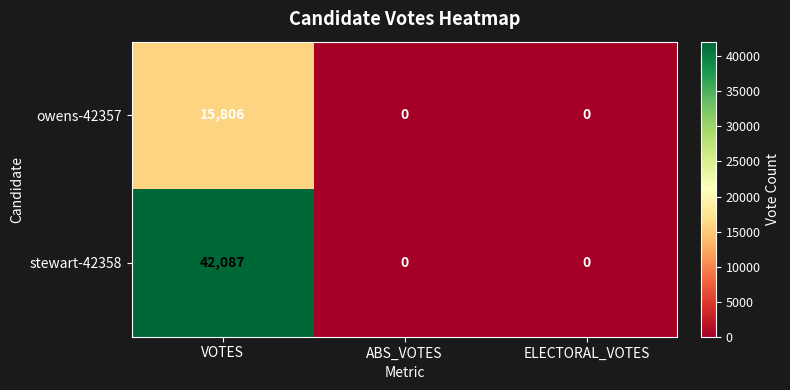

How many data points does each series have?

3